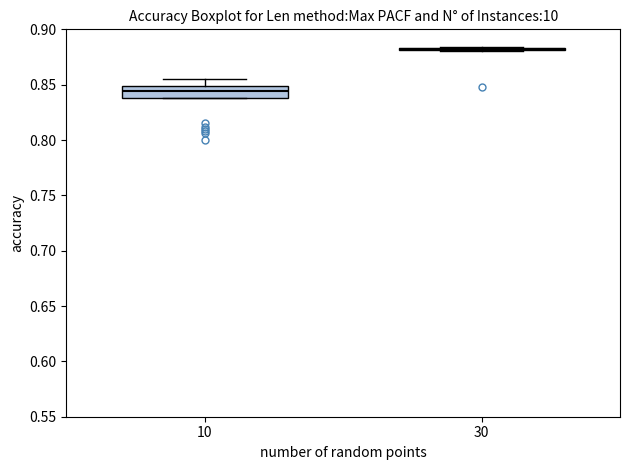

Reading left to right, read every box against the y-axis: the position of its median line, the range the box covers, and the ends of its whiskers. The values are not printed on the chart, so give them approximately, as read against the axis.

10: median 0.845, box 0.840 to 0.850, whiskers 0.840 to 0.855
30: box collapsed to a line at 0.880, whiskers 0.880 to 0.885